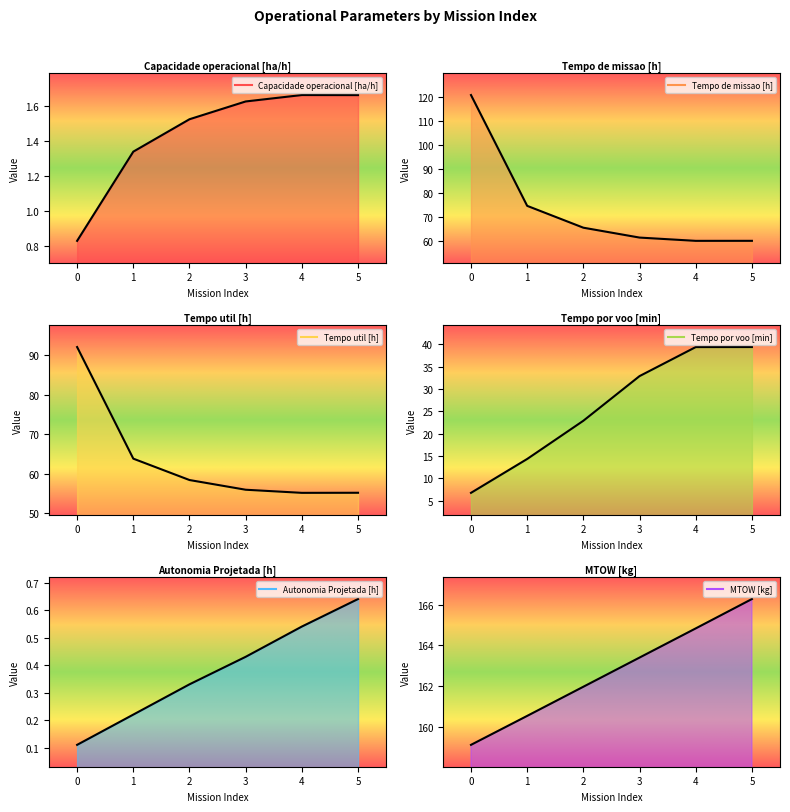

Reading left to right, extract all data points from this chart.

Capacidade operacional [ha/h]: 0.8	1.3	1.5	1.6	1.7	1.7
Tempo de missao [h]: 120.8	74.8	65.7	61.5	60.2	60.2
Tempo util [h]: 92.1	63.8	58.4	55.9	55.1	55.2
Tempo por voo [min]: 6.8	14.3	22.9	32.9	39.4	39.4
Autonomia Projetada [h]: 0.1	0.2	0.3	0.4	0.5	0.6
MTOW [kg]: 159.1	160.5	162.0	163.4	164.8	166.3